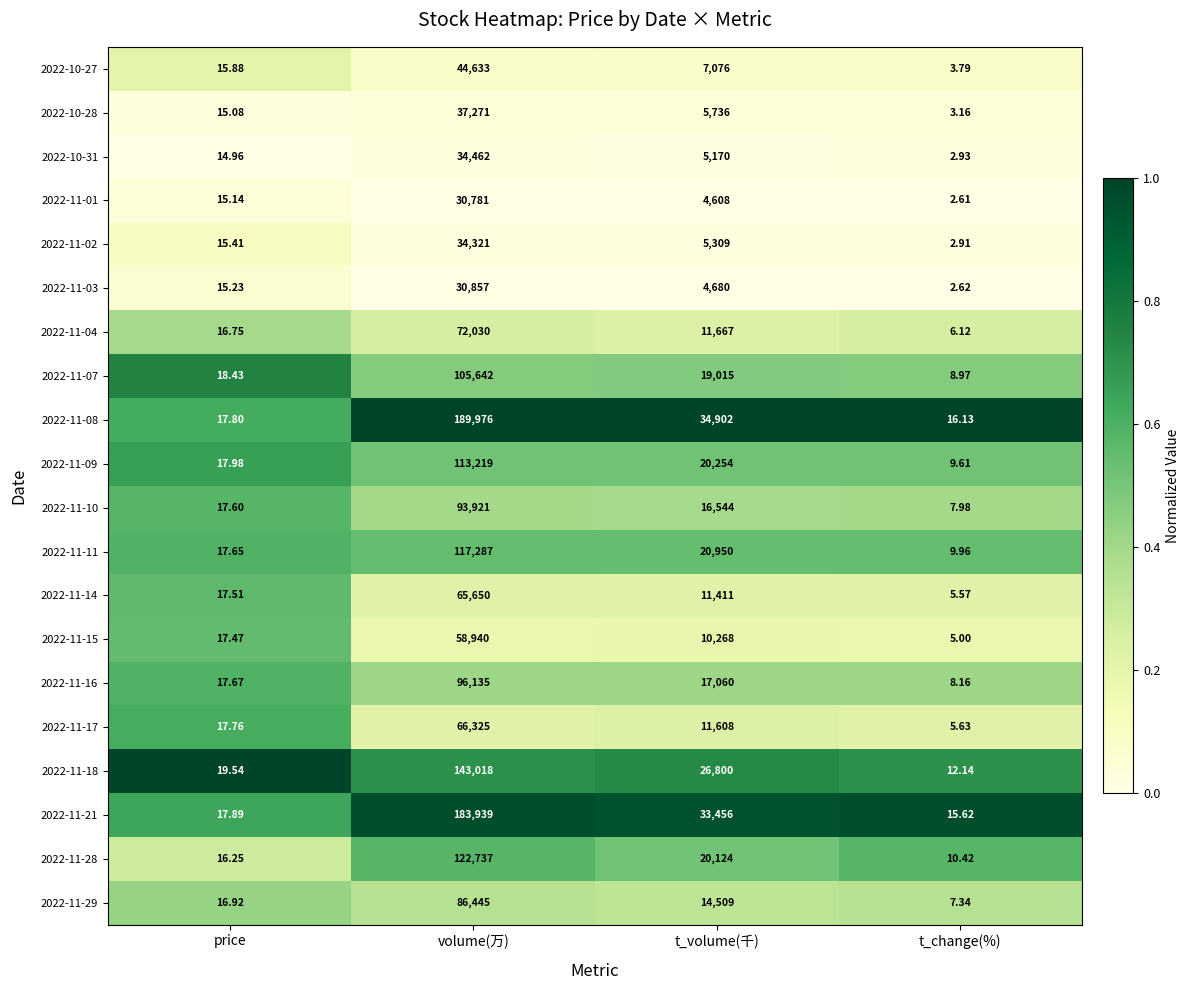

At which label does 2022-11-03 first exceed 4680?

volume(万)